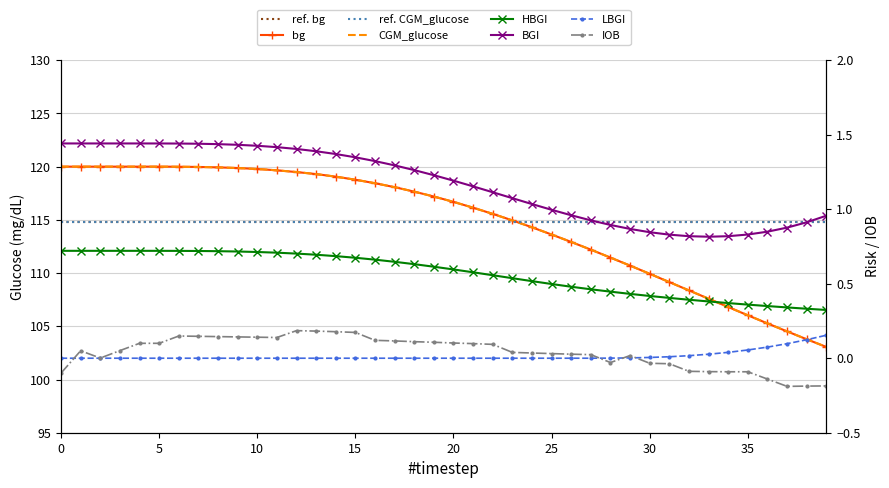

What is the difference between the second highest and second lowest values in the bg series?

16.2